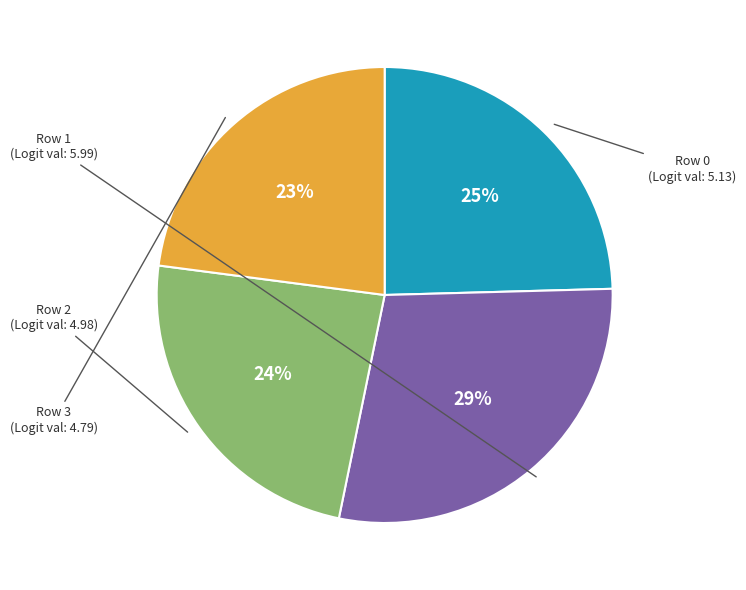

Rank the categories by value from highest to lowest.

Row 1, Row 0, Row 2, Row 3